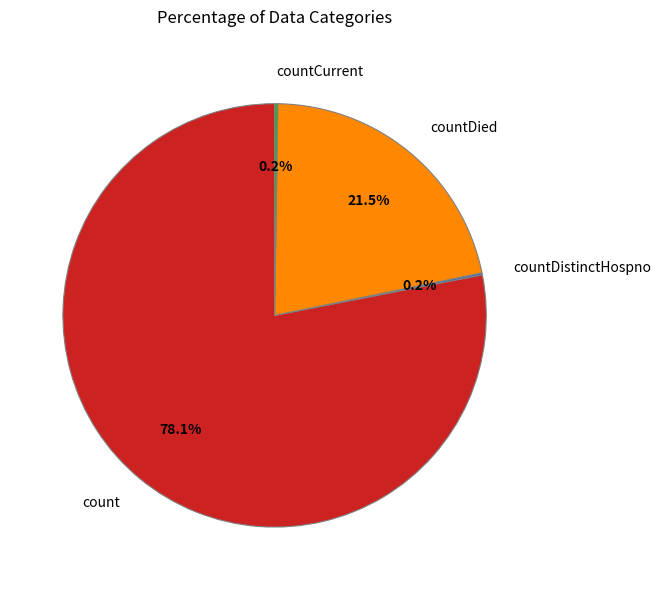

Is it true that count is 68% of the pie?

False